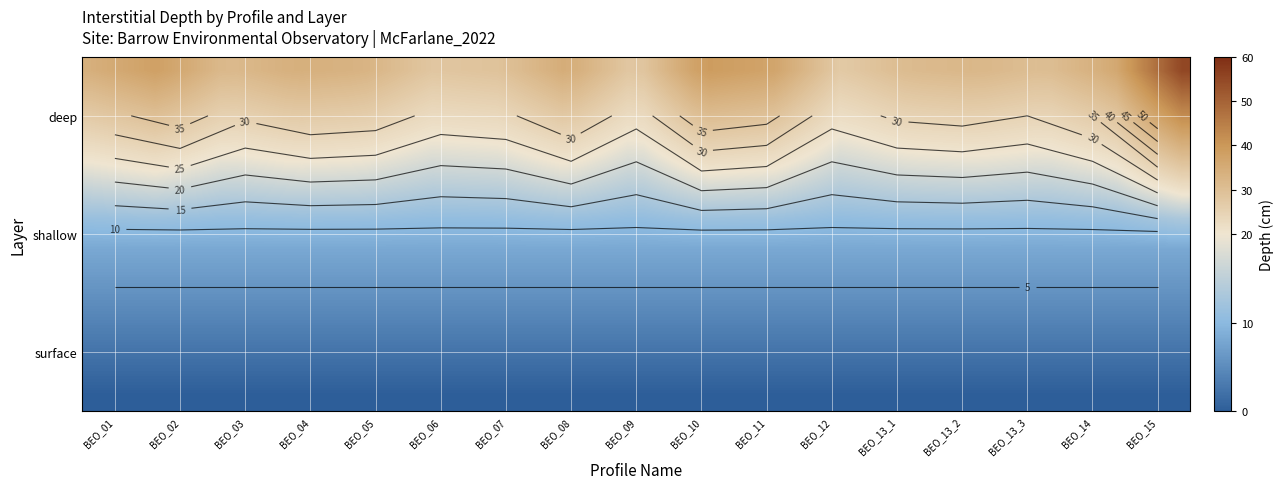

Reading left to right, transcribe all the data shown in this chart.

BEO_01: deep=34	shallow=9	surface=0
BEO_02: deep=38	shallow=9	surface=0
BEO_03: deep=31	shallow=9	surface=0
BEO_04: deep=34	shallow=9	surface=0
BEO_05: deep=33	shallow=9	surface=0
BEO_06: deep=28	shallow=9	surface=0
BEO_07: deep=29	shallow=9	surface=0
BEO_08: deep=35	shallow=9	surface=0
BEO_09: deep=27	shallow=9	surface=0
BEO_10: deep=39	shallow=9	surface=0
BEO_11: deep=37	shallow=9	surface=0
BEO_12: deep=27	shallow=9	surface=0
BEO_13_1: deep=31	shallow=9	surface=0
BEO_13_2: deep=32	shallow=9	surface=0
BEO_13_3: deep=30	shallow=9	surface=0
BEO_14: deep=35	shallow=9	surface=0
BEO_15: deep=55	shallow=9	surface=0